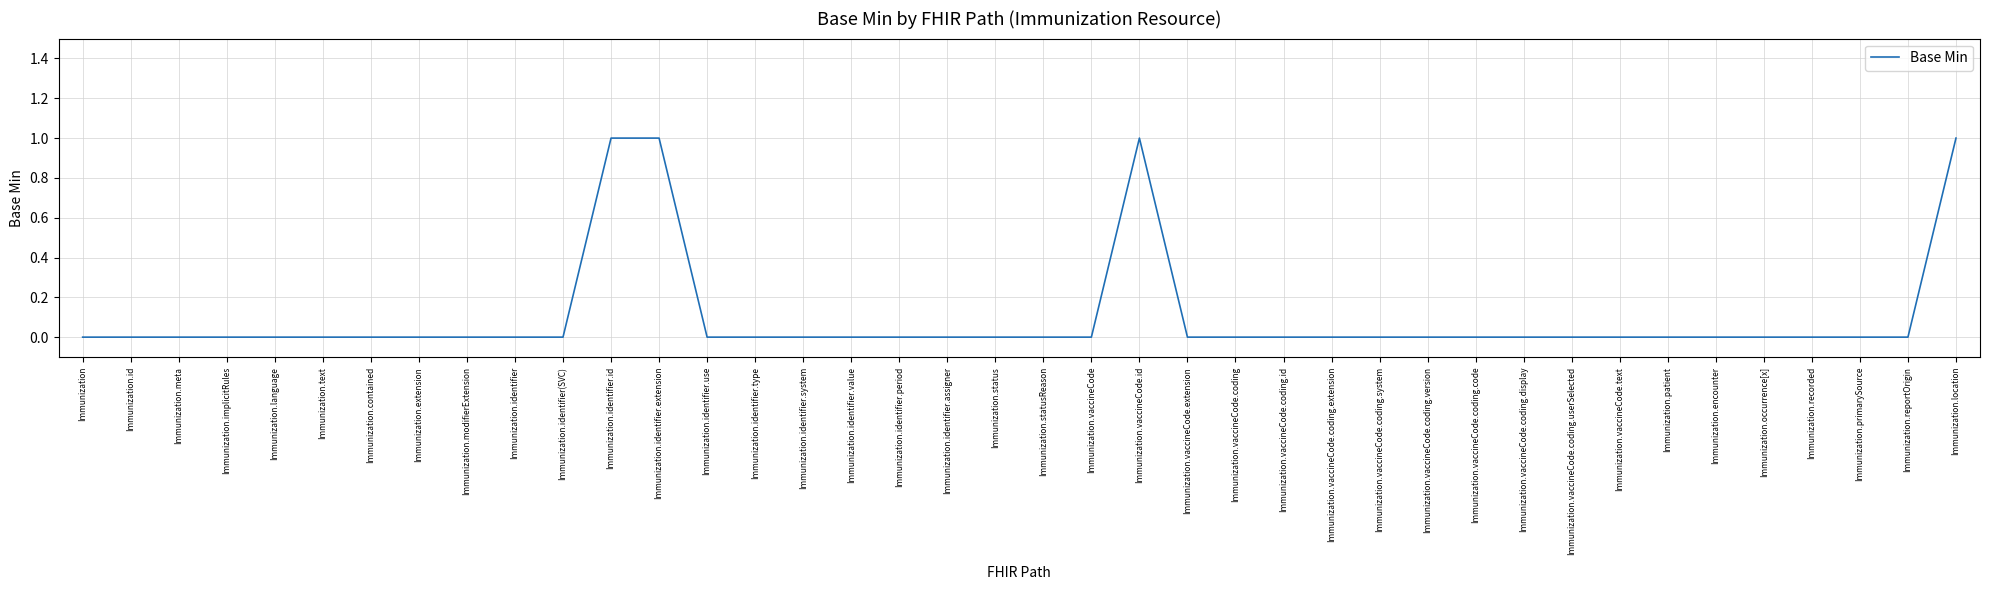

Reading right to left, extract all data points from this chart.

Immunization.location=1	Immunization.reportOrigin=0	Immunization.primarySource=0	Immunization.recorded=0	Immunization.occurrence[x]=0	Immunization.encounter=0	Immunization.patient=0	Immunization.vaccineCode.text=0	Immunization.vaccineCode.coding.userSelected=0	Immunization.vaccineCode.coding.display=0	Immunization.vaccineCode.coding.code=0	Immunization.vaccineCode.coding.version=0	Immunization.vaccineCode.coding.system=0	Immunization.vaccineCode.coding.extension=0	Immunization.vaccineCode.coding.id=0	Immunization.vaccineCode.coding=0	Immunization.vaccineCode.extension=0	Immunization.vaccineCode.id=1	Immunization.vaccineCode=0	Immunization.statusReason=0	Immunization.status=0	Immunization.identifier.assigner=0	Immunization.identifier.period=0	Immunization.identifier.value=0	Immunization.identifier.system=0	Immunization.identifier.type=0	Immunization.identifier.use=0	Immunization.identifier.extension=1	Immunization.identifier.id=1	Immunization.identifier(SVC)=0	Immunization.identifier=0	Immunization.modifierExtension=0	Immunization.extension=0	Immunization.contained=0	Immunization.text=0	Immunization.language=0	Immunization.implicitRules=0	Immunization.meta=0	Immunization.id=0	Immunization=0